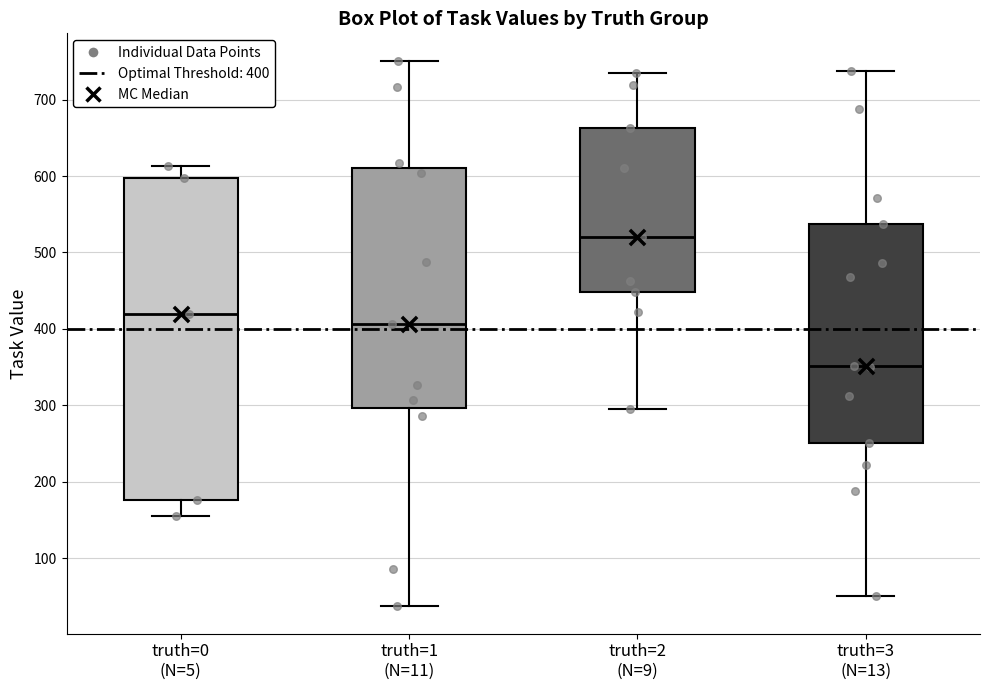

Comparing the boxes themselves (not the whiskers), which one is the tallest?

truth=0 (N=5)